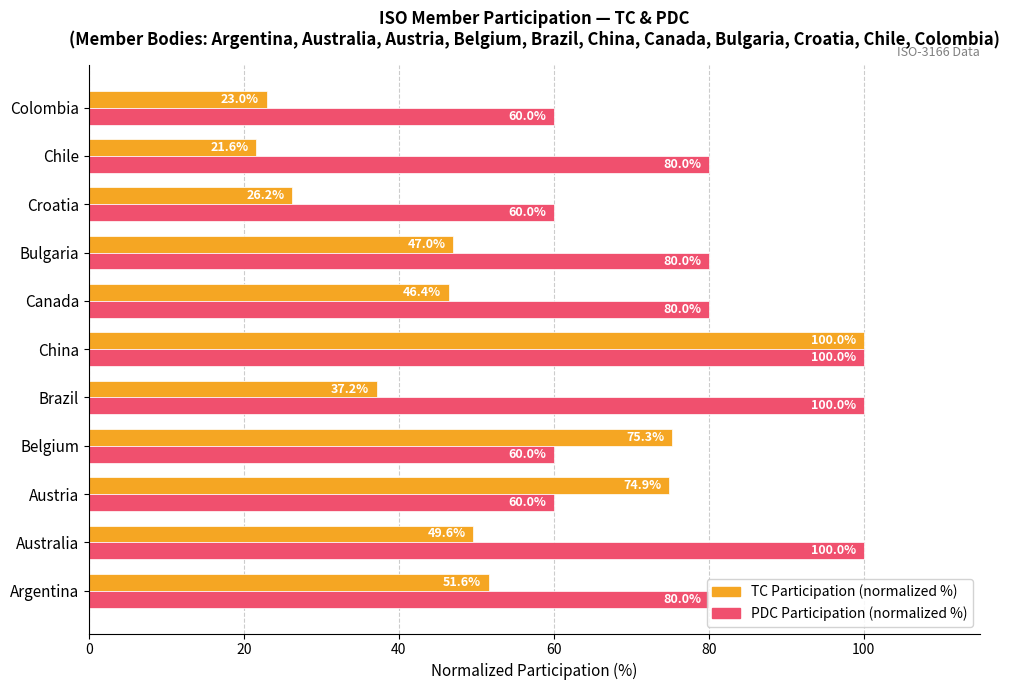

List the labels in order of TC Participation (normalized %) value, largest first.

China, Belgium, Austria, Argentina, Australia, Bulgaria, Canada, Brazil, Croatia, Colombia, Chile